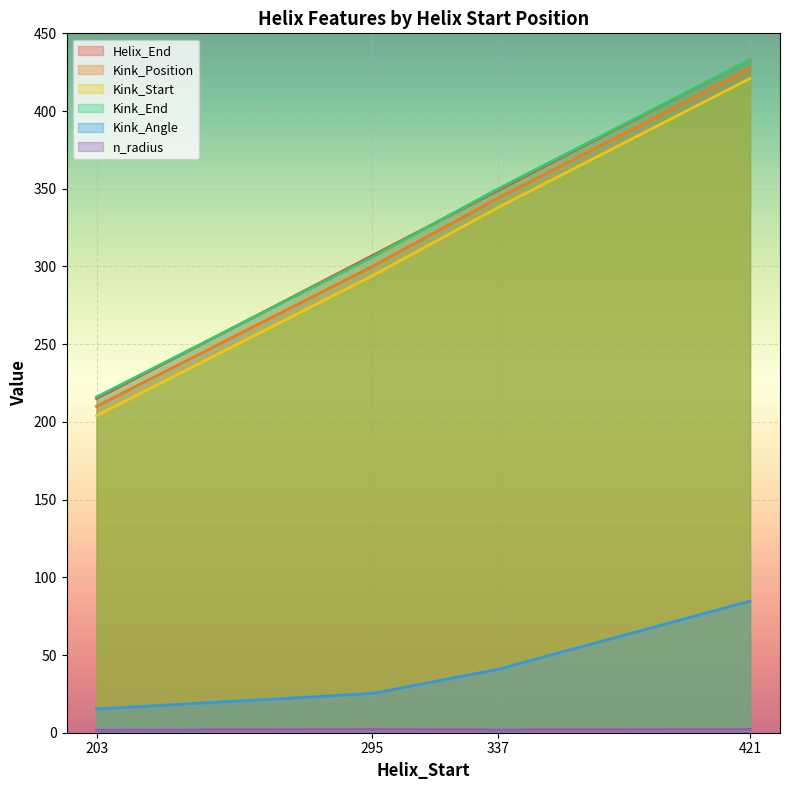

True or false: Kink_Position and Kink_End cross at least once.

False